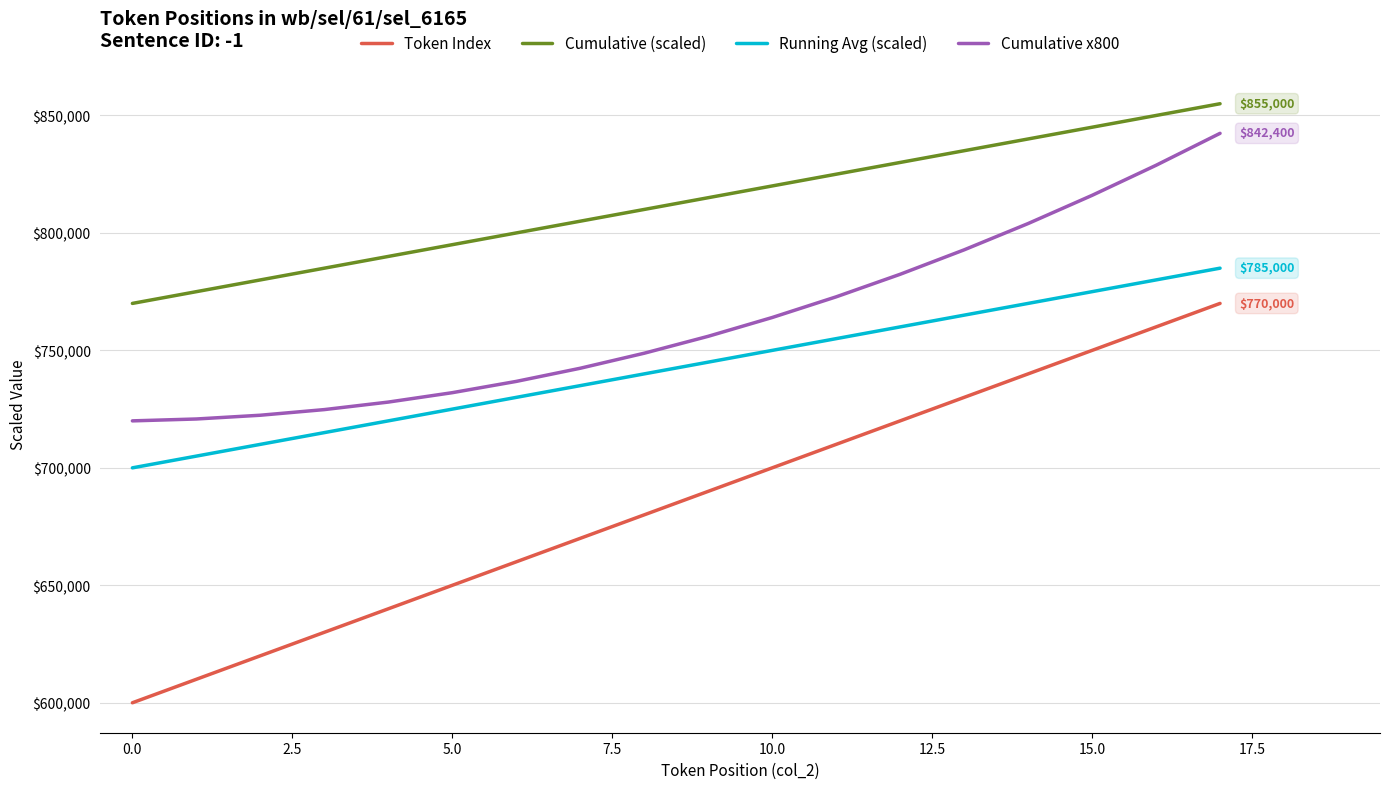

Which series has the largest range (max minus min)?

Token Index